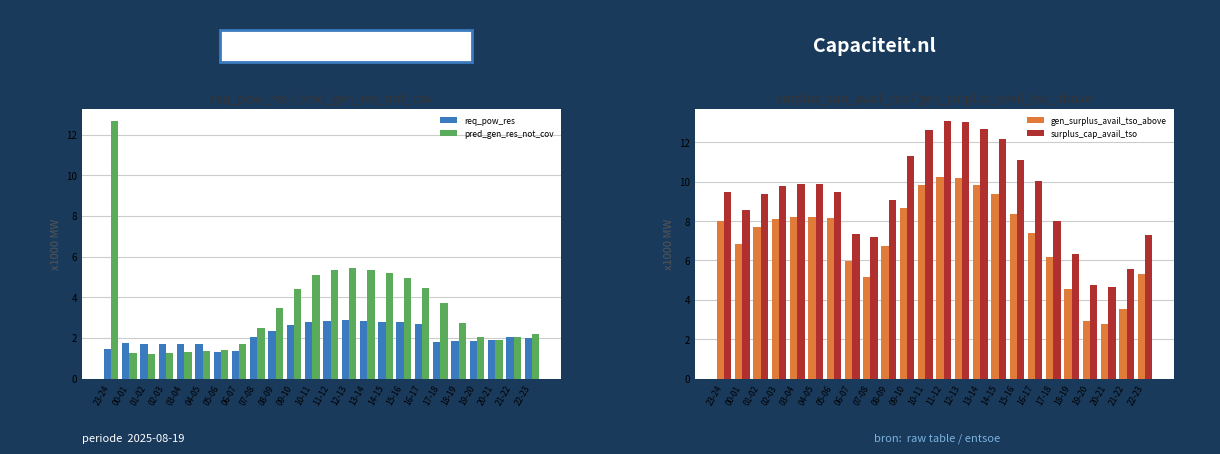

How many categories are shown in the chart?

24